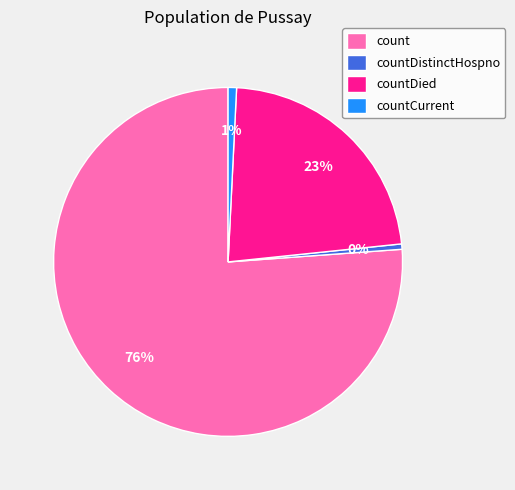

What percentage is the count slice, to the nearest percent?

76%